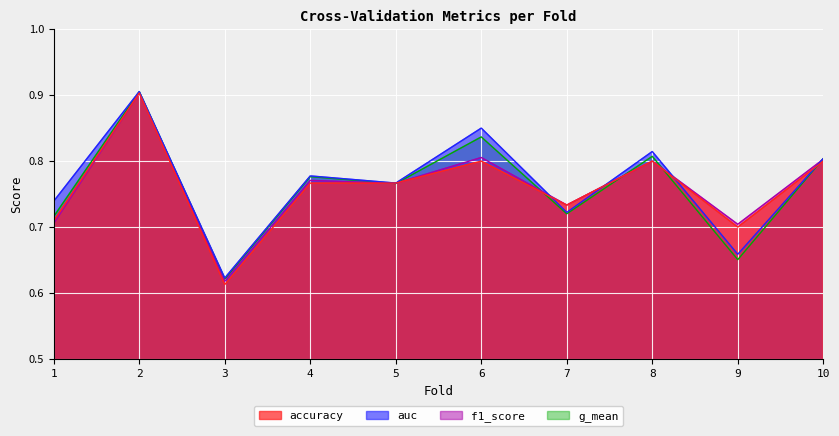

What is the value of the auc point at the 2nd from the left?

0.9